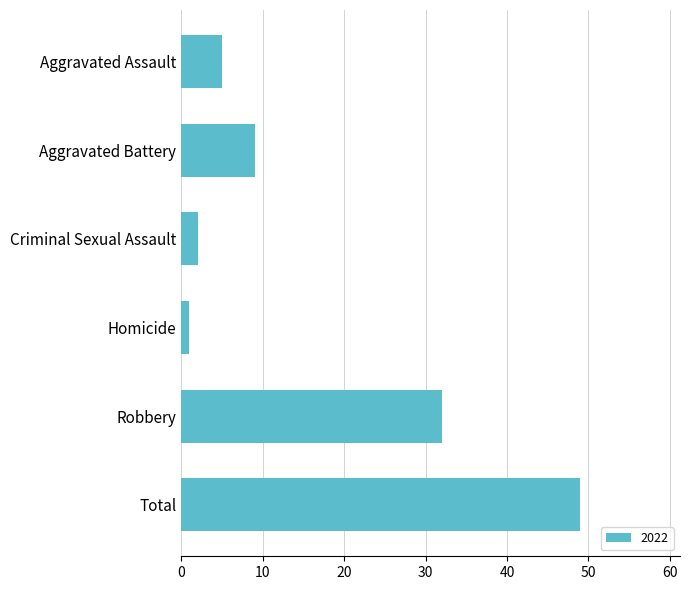

Which has a higher value, Aggravated Battery or Robbery?

Robbery